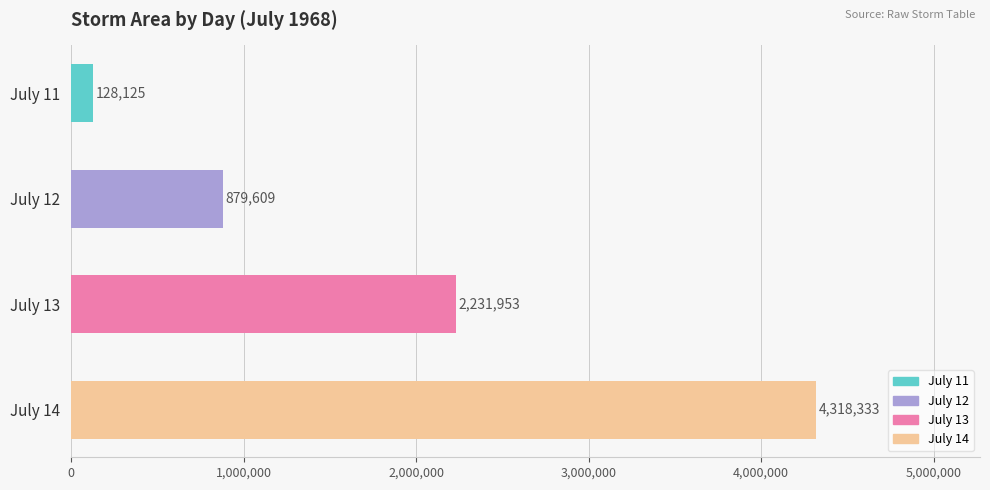

How many data points does each series have?

4